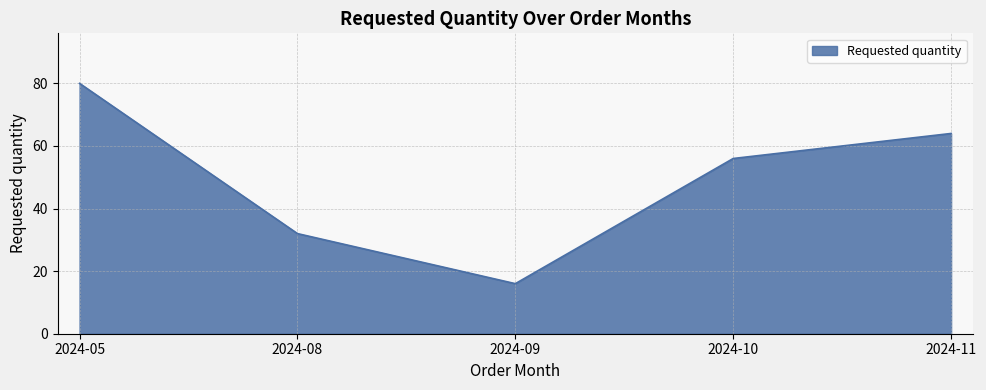

What is the maximum value shown in the chart?

80